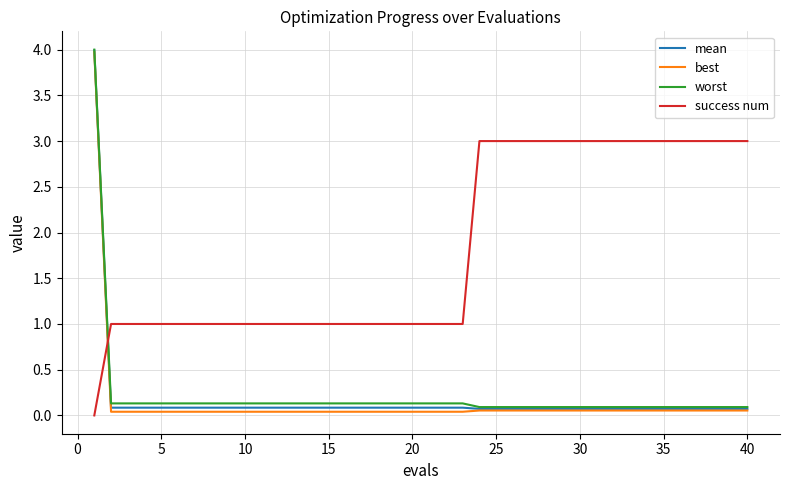

What is the highest value of the success num series?

3.0